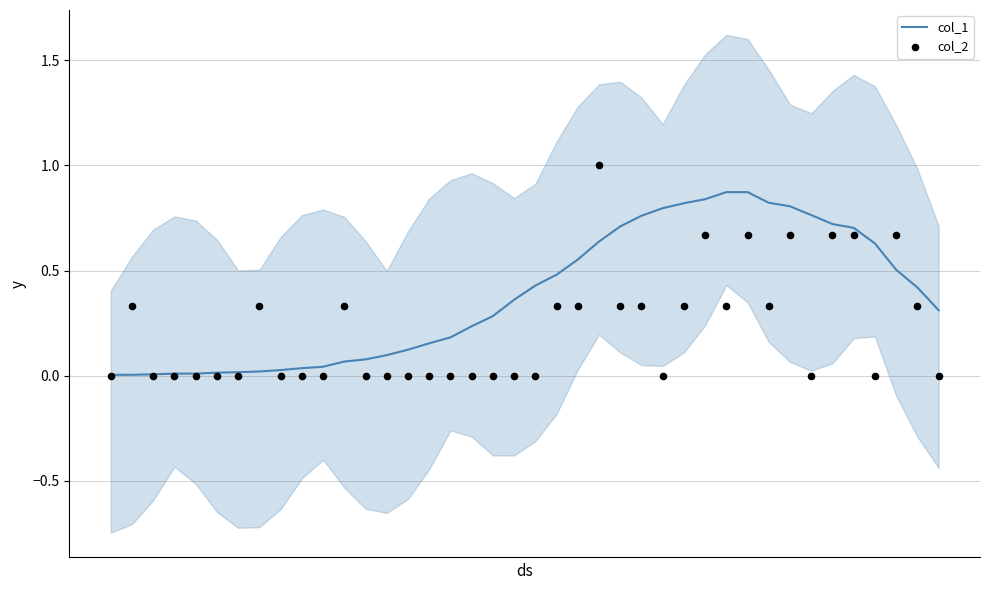

What are all the series names shown in the legend?

col_1, col_2